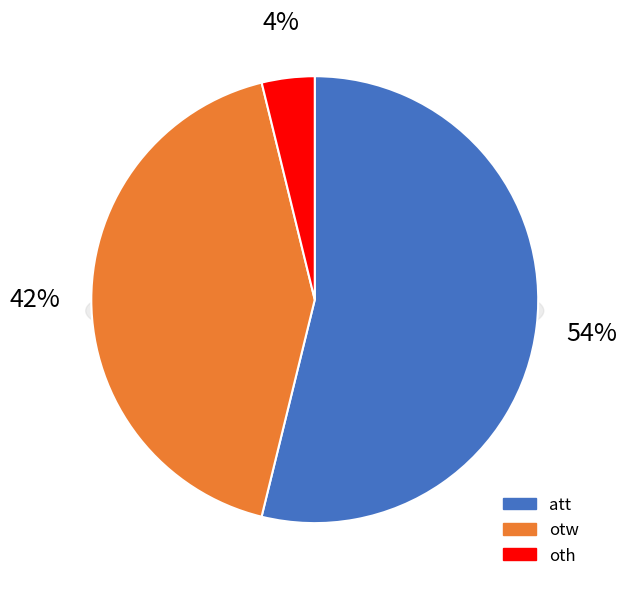

Which category has the biggest portion of the pie?

att